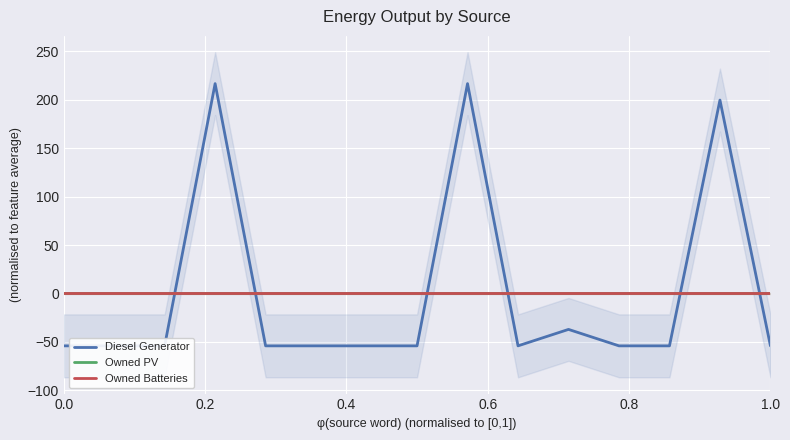

Count the number of data series in this chart.

3